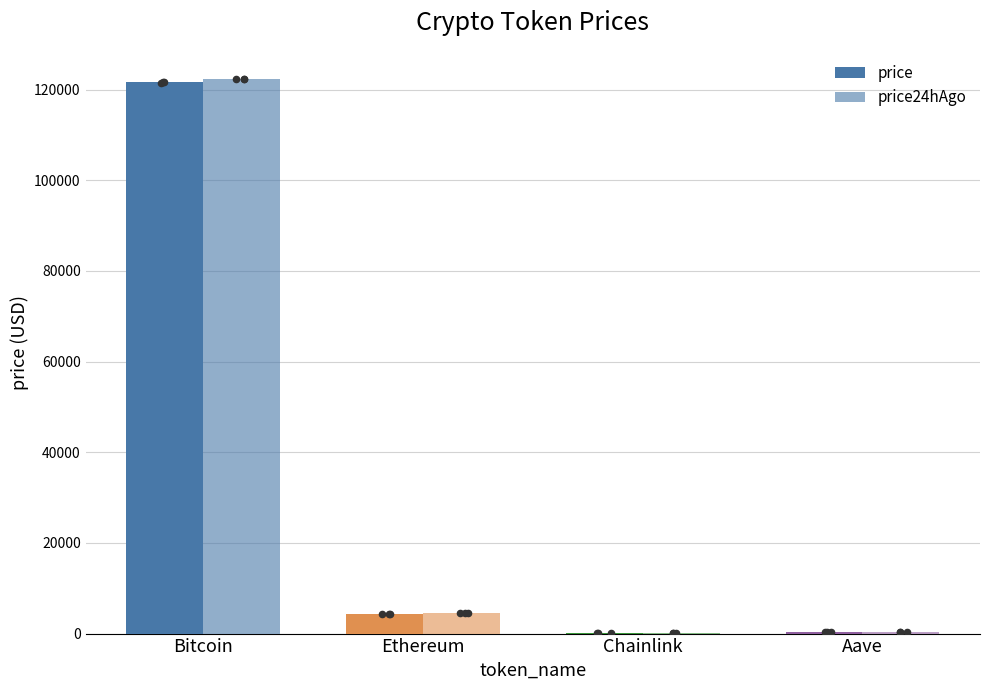

Is the value of price at Bitcoin greater than the value of price24hAgo at Aave?

Yes